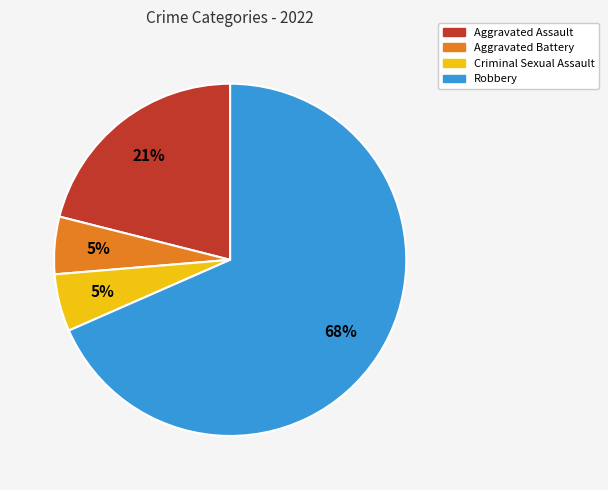

Do Criminal Sexual Assault and Aggravated Battery together represent more than half of the pie?

No